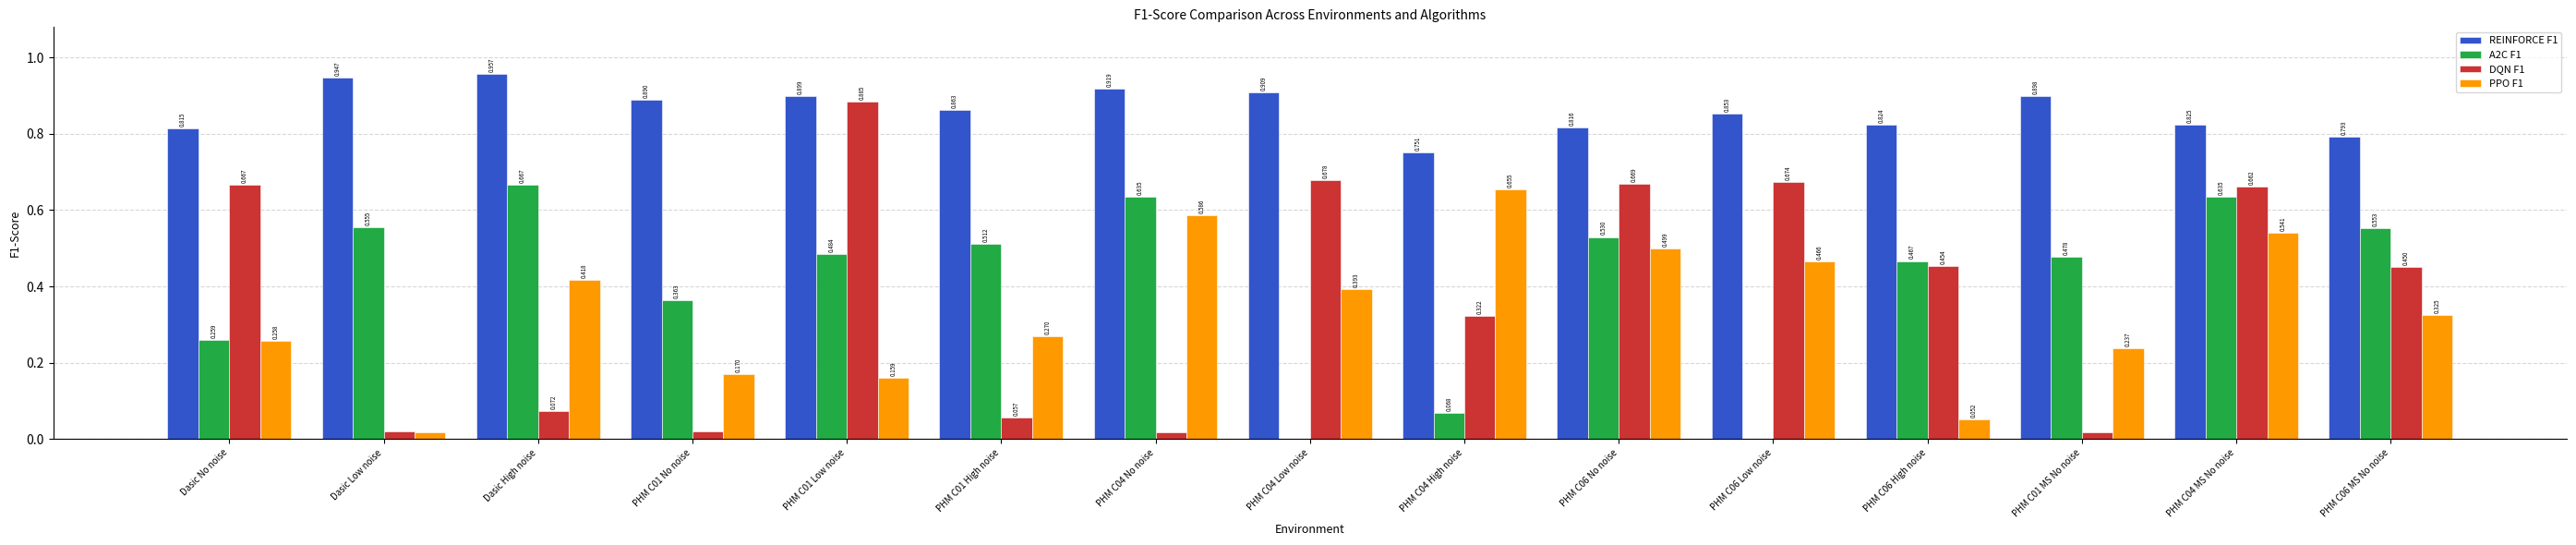

Is the value of PPO F1 at PHM C04 MS No noise greater than the value of REINFORCE F1 at PHM C06 MS No noise?

No